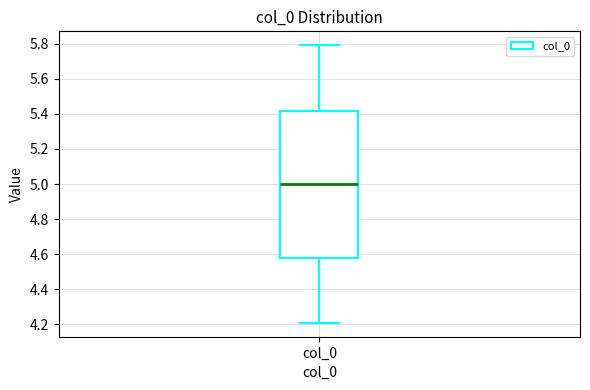

Read this box plot against the y-axis: the position of the median line, the range covered by the box, and the ends of both whiskers. The values are not printed on the chart, so give them approximately, as read against the axis.

median 5.00, box 4.58 to 5.42, whiskers 4.20 to 5.80